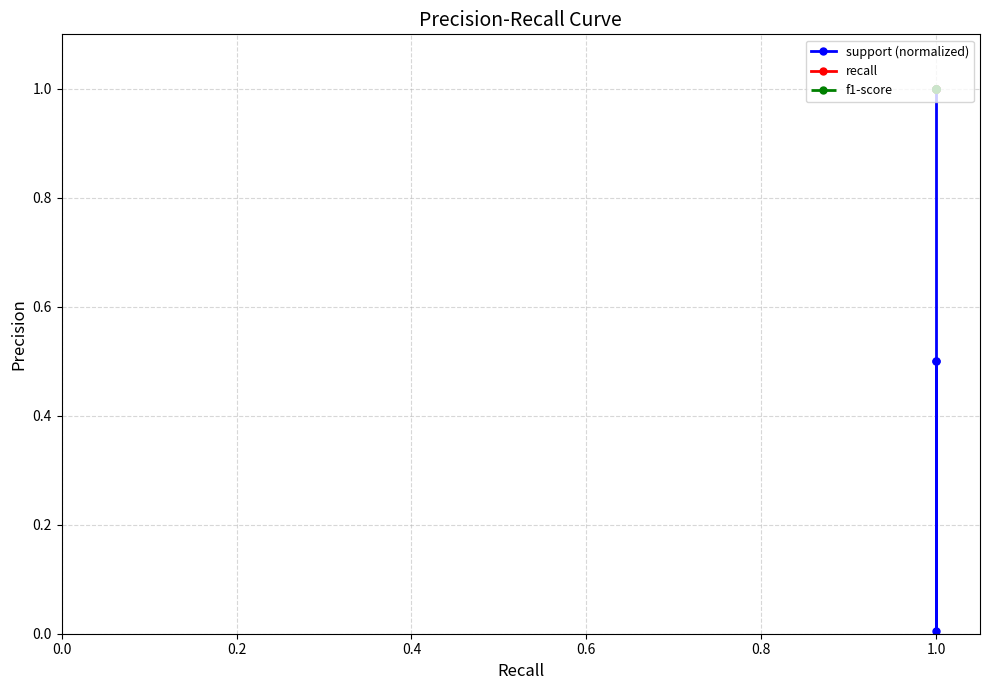

What is the average value of the f1-score series?

1.0